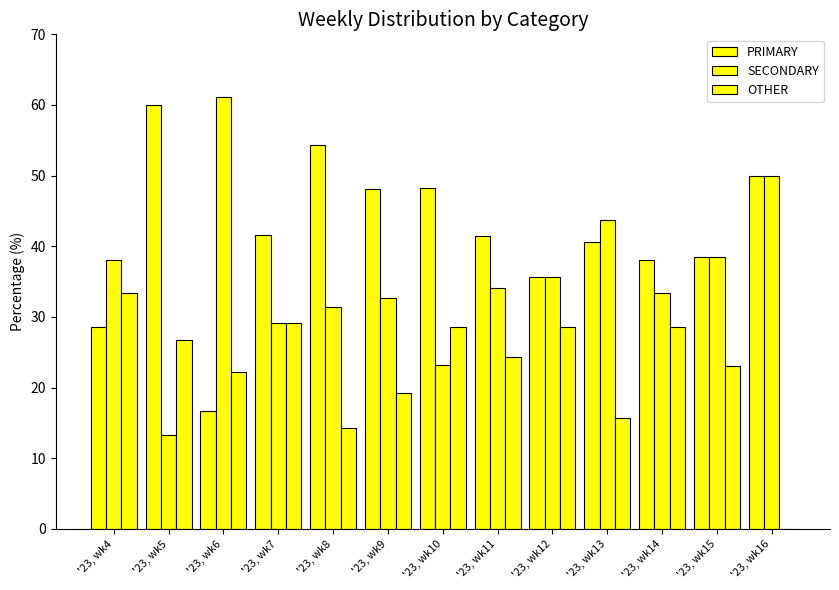

How many categories are shown in the chart?

13